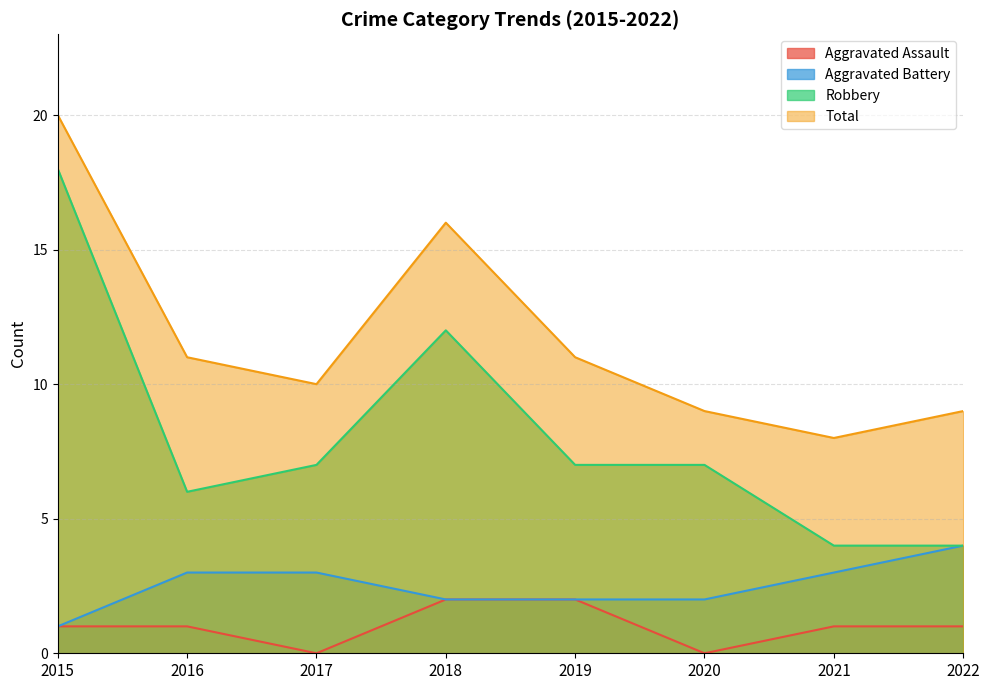

Count the number of data series in this chart.

4